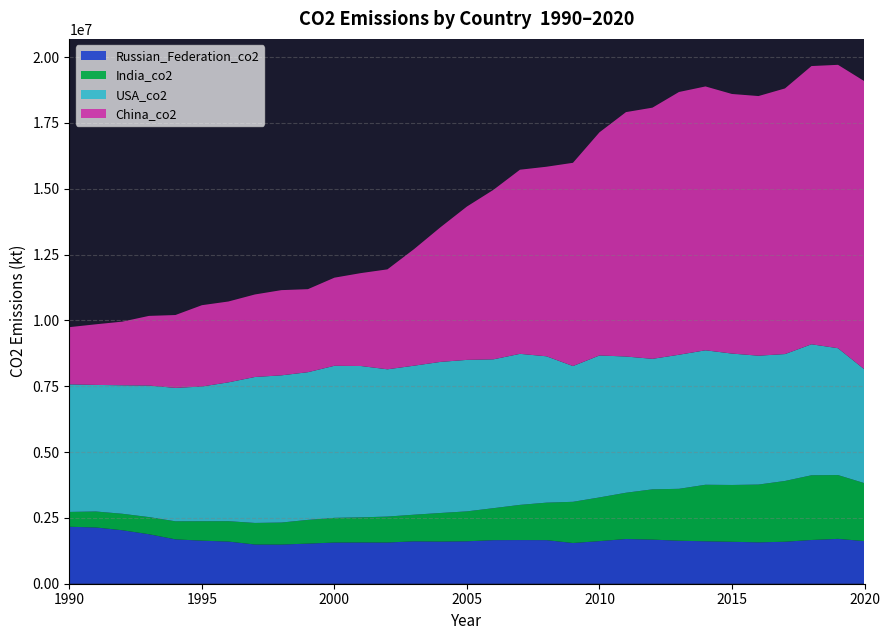

Reading left to right, extract all data points from this chart.

USA_co2: 4844517.4	4807496.5	4879626.1	4995209.5	5066803.0	5117036.9	5273486.3	5543349.4	5590536.3	5609017.3	5775807.2	5748261.8	5593024.4	5658992.0	5738286.0	5753493.2	5653081.0	5736319.3	5558378.9	5156424.9	5392109.4	5173591.2	4956053.0	5092097.2	5107208.6	4990703.7	4894499.2	4819365.1	4975300.4	4817710.4	4320532.5
China_co2: 2173364.2	2302185.2	2418175.3	2645411.7	2767666.4	3088620.2	3070505.1	3134112.6	3236278.6	3153661.1	3346525.8	3529081.3	3796157.1	4424412.6	5113216.6	5824625.1	6437470.3	6993182.8	7199604.7	7719071.4	8474922.7	9282553.7	9540539.7	9979128.0	10021043.4	9859281.2	9860914.0	10089273.2	10567262.0	10762824.0	10944686.2
India_co2: 563575.4	607224.0	626293.3	651351.1	685903.0	737856.4	774070.2	819268.8	836269.9	901325.2	937858.4	953537.3	985453.3	1011770.9	1085666.9	1136466.4	1215205.2	1336737.1	1424383.0	1564881.1	1659983.0	1756744.0	1909442.0	1972429.4	2147107.0	2158023.2	2195248.5	2308804.4	2458175.9	2423951.4	2200836.3
Russian_Federation_co2: 2163533.1	2136444.3	2030810.7	1880244.5	1685046.3	1635484.8	1601176.5	1489506.5	1487965.0	1523721.3	1563845.6	1567172.0	1565334.4	1609996.7	1600978.5	1611982.1	1654851.0	1658148.6	1655191.1	1546666.4	1617827.5	1699083.2	1675755.9	1632679.7	1611960.7	1592559.4	1571517.3	1594550.3	1661000.0	1703588.7	1618271.0